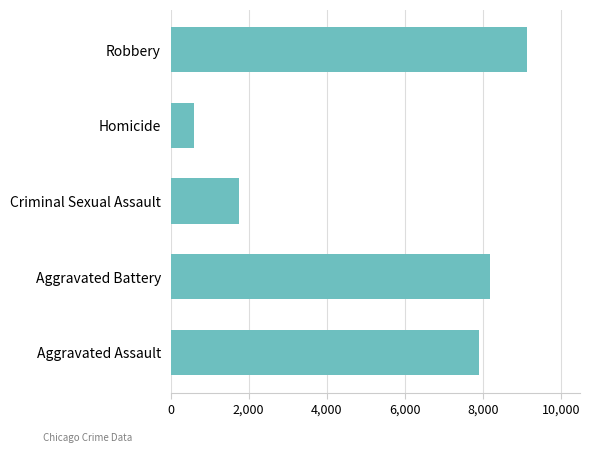

How many bars are there in total?

5